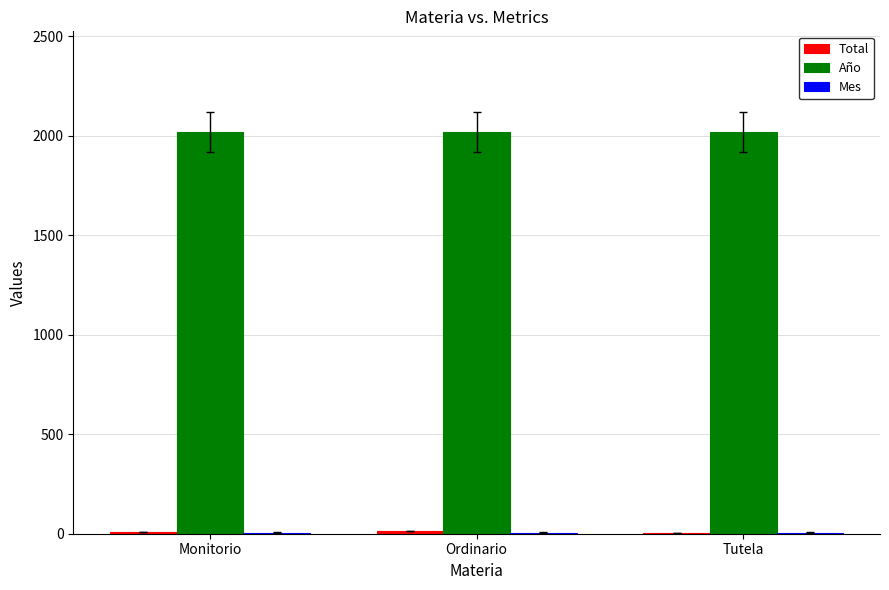

Count the number of data series in this chart.

3